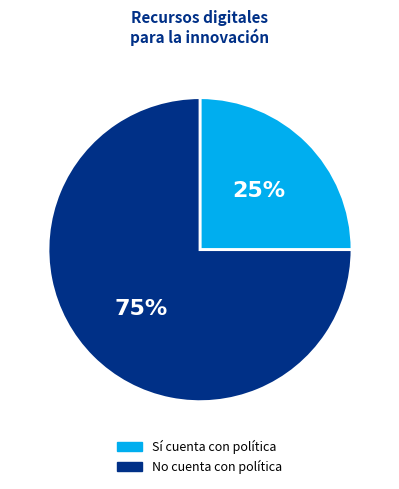

Is there a majority slice in this chart?

Yes